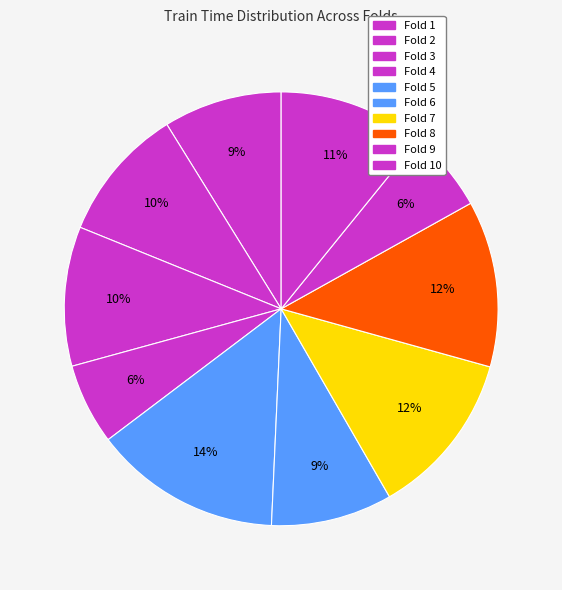

Count the number of slices in the pie.

10